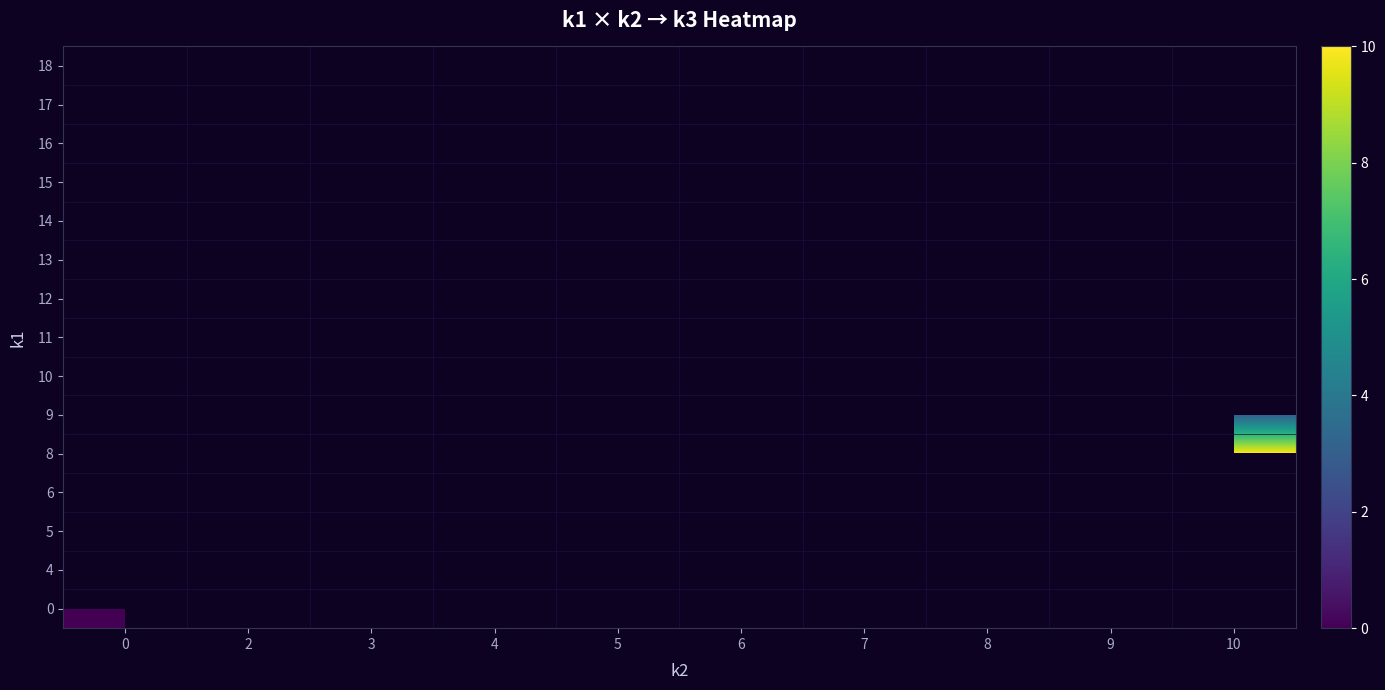

Count the number of categories in the chart.

10